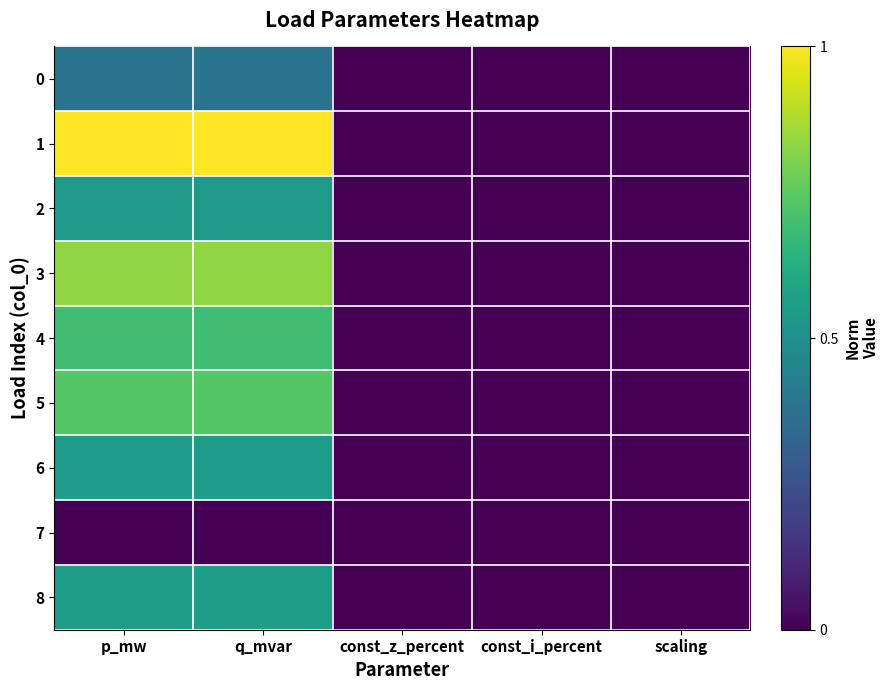

Reading right to left, extract all data points from this chart.

0: scaling=0.0	const_i_percent=0.0	const_z_percent=0.0	q_mvar=0.4	p_mw=0.4
1: scaling=0.0	const_i_percent=0.0	const_z_percent=0.0	q_mvar=1.0	p_mw=1.0
2: scaling=0.0	const_i_percent=0.0	const_z_percent=0.0	q_mvar=0.5	p_mw=0.5
3: scaling=0.0	const_i_percent=0.0	const_z_percent=0.0	q_mvar=0.8	p_mw=0.8
4: scaling=0.0	const_i_percent=0.0	const_z_percent=0.0	q_mvar=0.7	p_mw=0.7
5: scaling=0.0	const_i_percent=0.0	const_z_percent=0.0	q_mvar=0.7	p_mw=0.7
6: scaling=0.0	const_i_percent=0.0	const_z_percent=0.0	q_mvar=0.6	p_mw=0.6
7: scaling=0.0	const_i_percent=0.0	const_z_percent=0.0	q_mvar=0.0	p_mw=0.0
8: scaling=0.0	const_i_percent=0.0	const_z_percent=0.0	q_mvar=0.6	p_mw=0.6